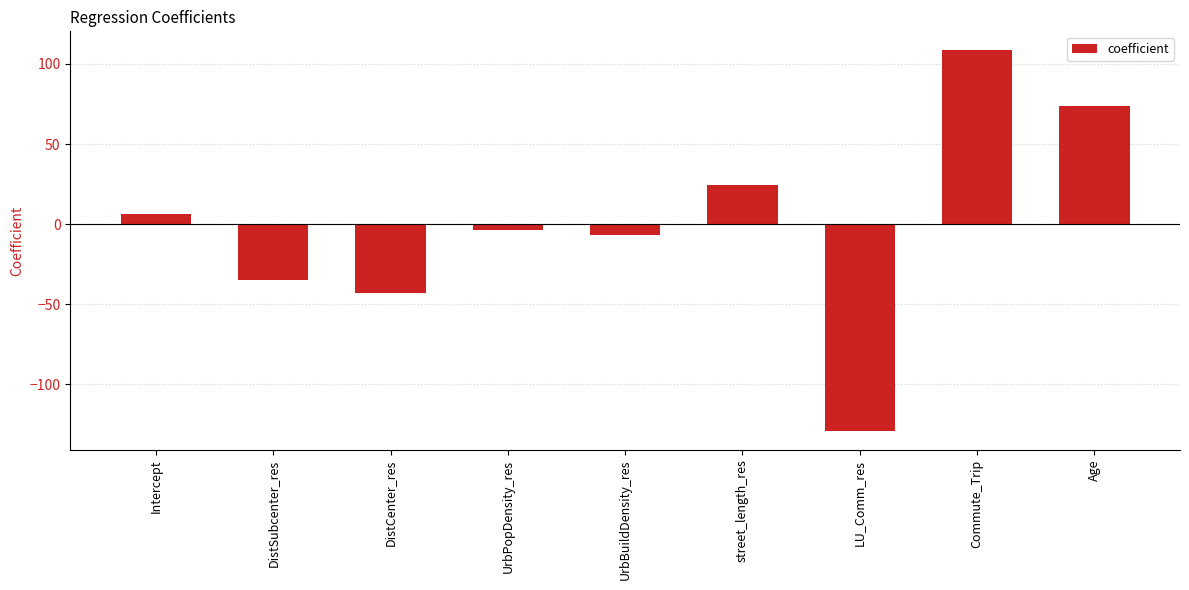

What is the label of the 4th bar from the right?

street_length_res